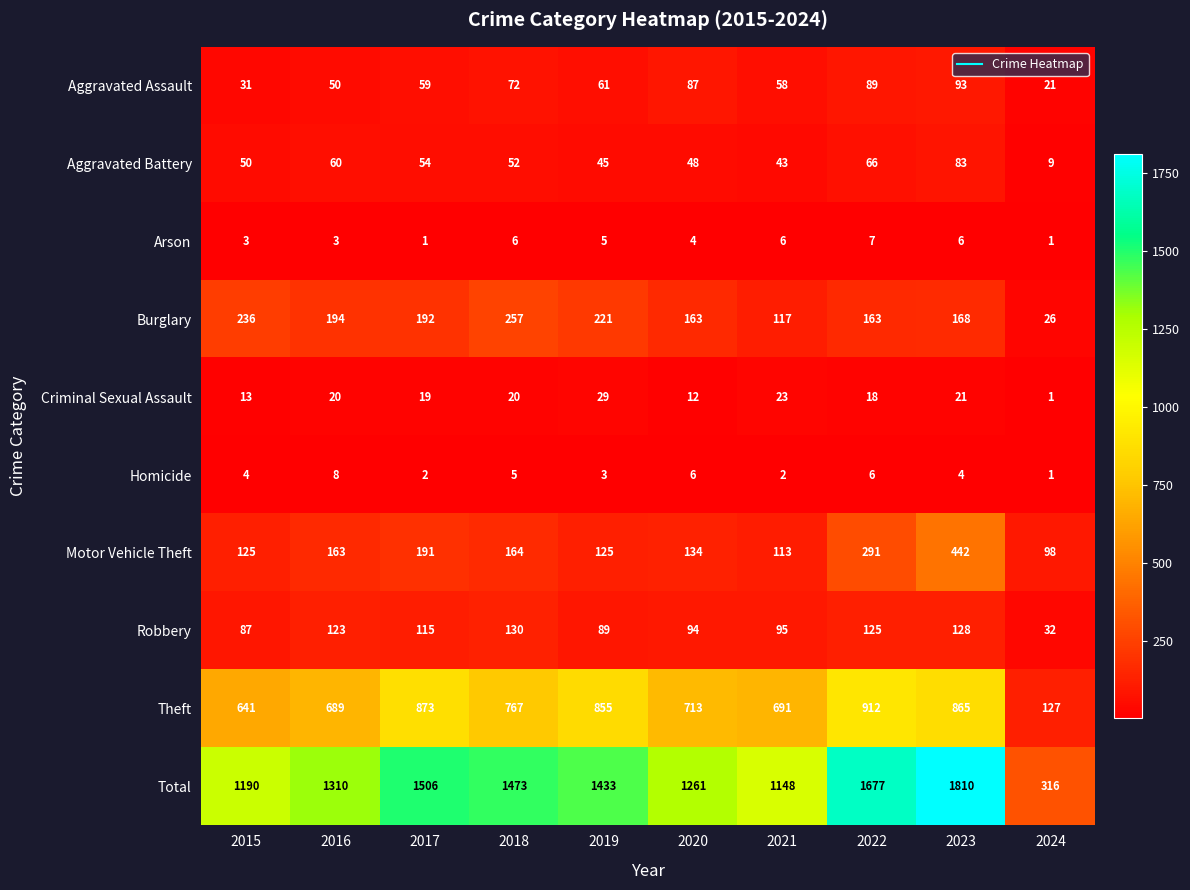

Which series has the largest total across all categories?

Total